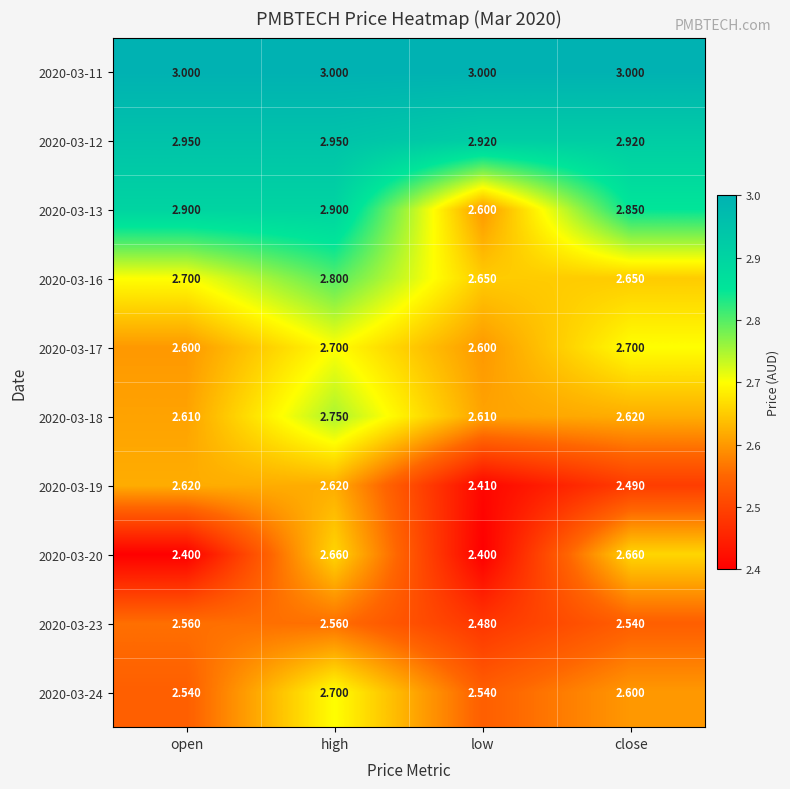

At which label does 2020-03-23 reach its minimum?

low